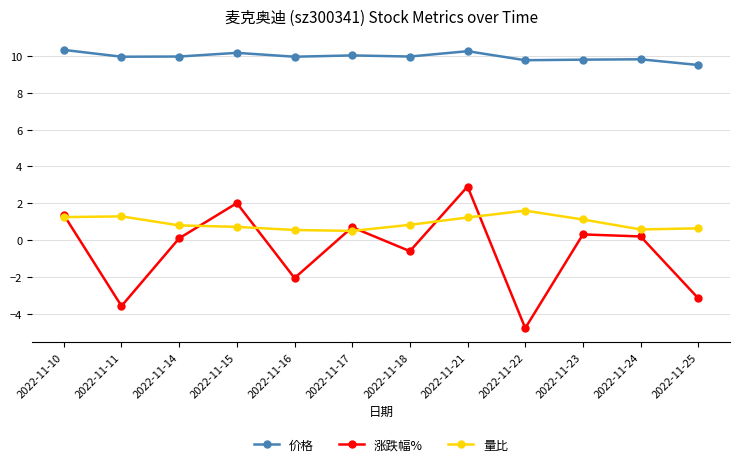

Is the value of 涨跌幅% at 2022-11-25 greater than the value of 量比 at 2022-11-22?

No